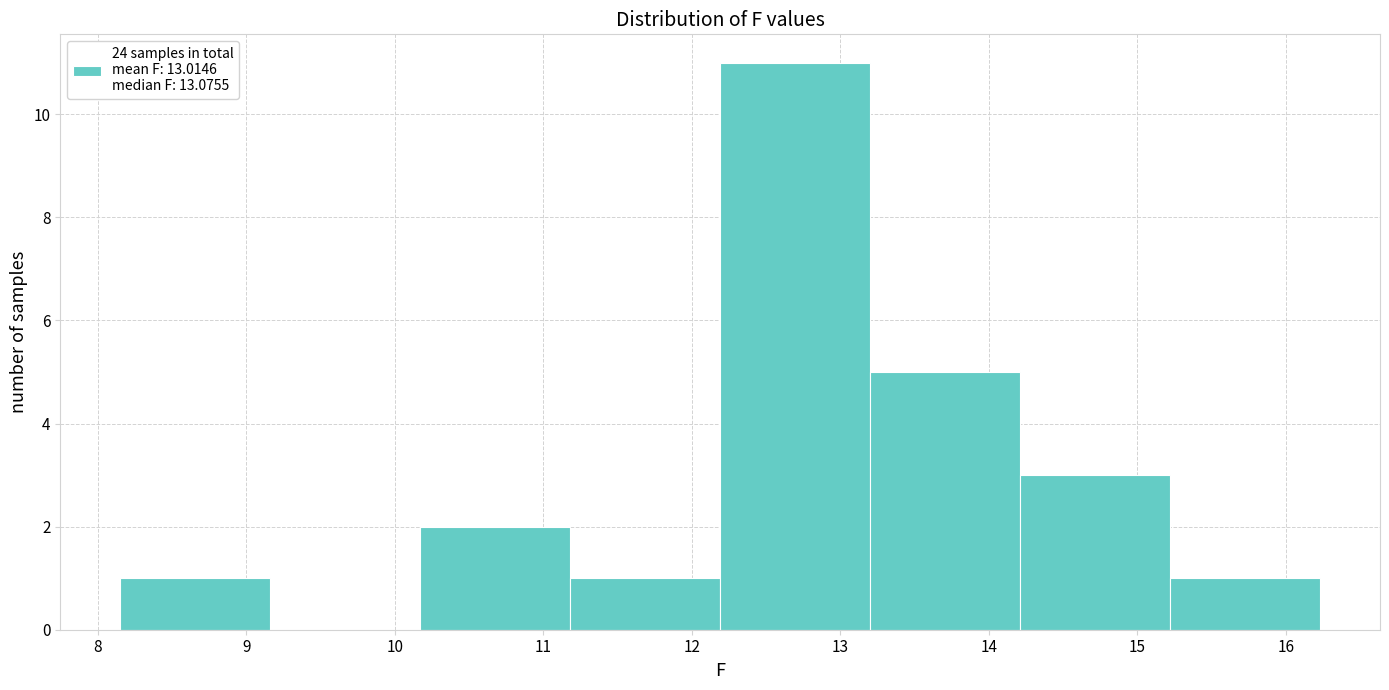

Reading left to right, transcribe this chart: for each bar, give the range it covers on the x-axis and its height. Neither the bar edges nor the heights are printed on the chart, so give them approximately, as read against the axes.

8.15 to 9.16: 1
9.16 to 10.17: 0
10.17 to 11.18: 2
11.18 to 12.19: 1
12.19 to 13.20: 11
13.20 to 14.21: 5
14.21 to 15.22: 3
15.22 to 16.23: 1